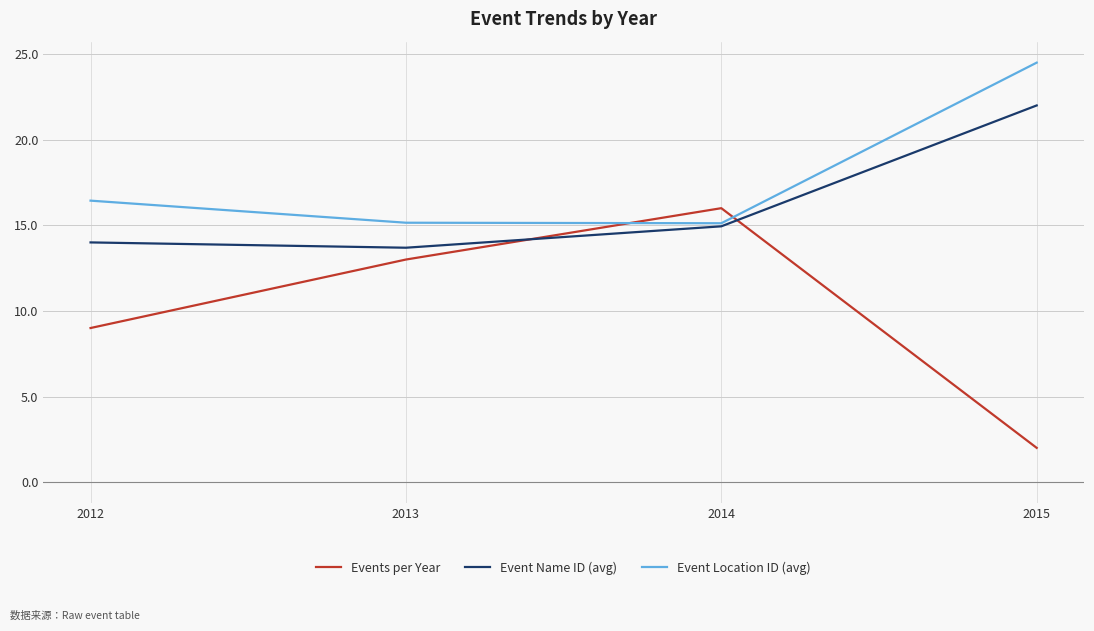

Which series changed the most between 2012 and 2014?

Events per Year